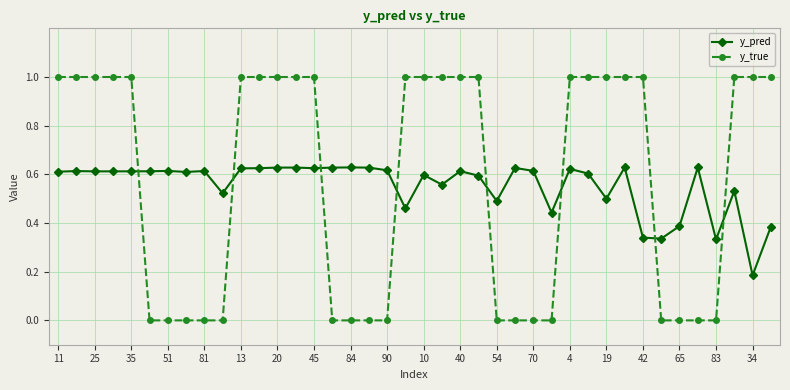

Rank the series by their maximum value, from highest to lowest.

y_true, y_pred